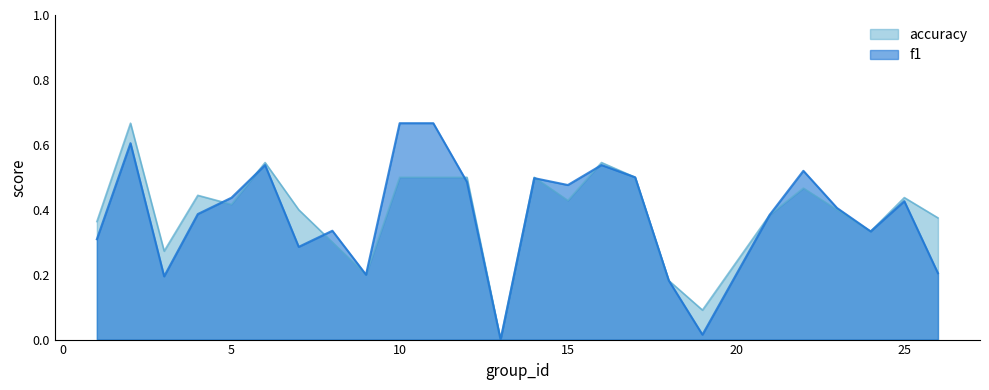

Count the number of categories in the chart.

25